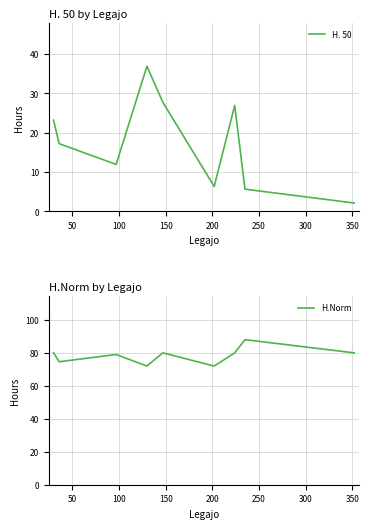

What is the highest value of the H. 50 series?

36.9